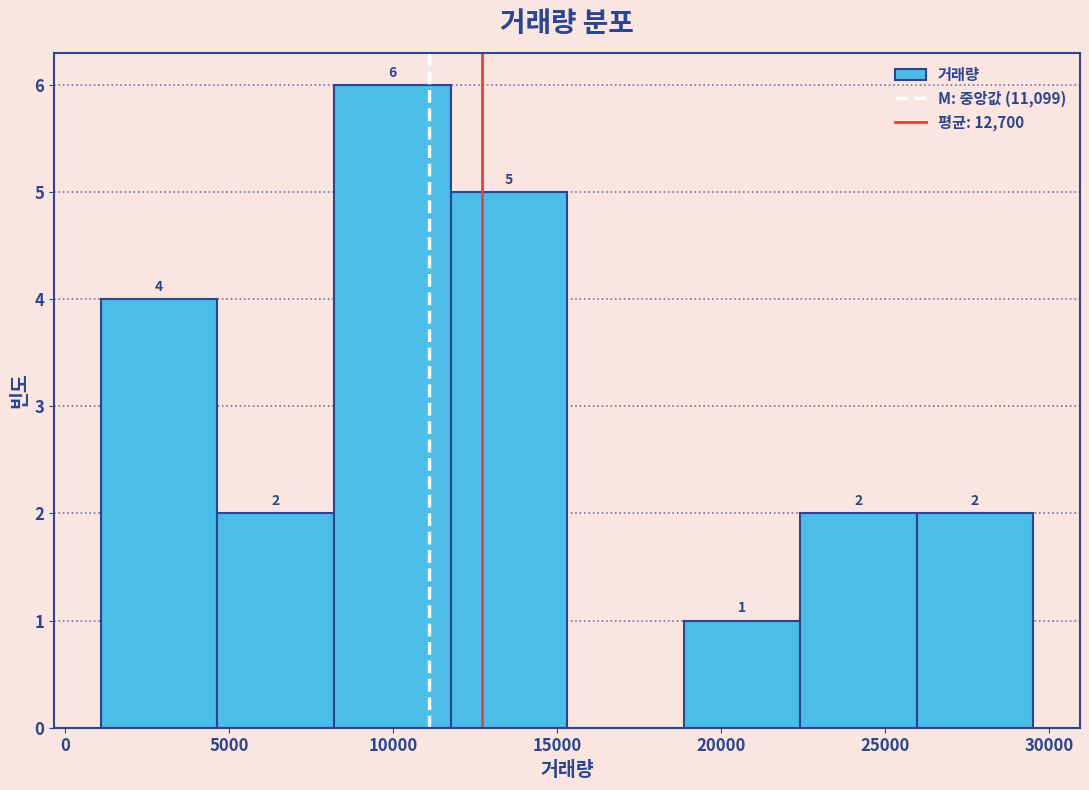

Which range on the x-axis has the tallest bar?

8000 to 11500